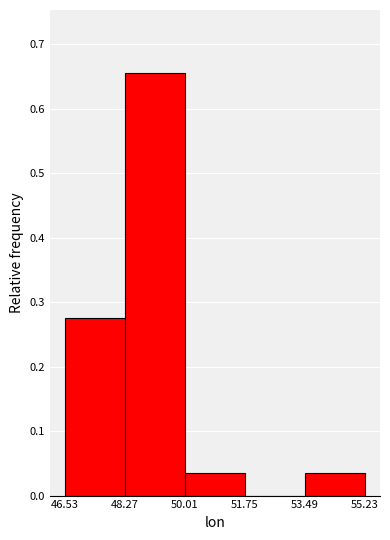

Reading left to right, list every bar in this chart as the range it spans on the x-axis followed by its height. The values are not printed on the chart, so give them approximately, as read against the axis.

46.53 to 48.27: 0.28
48.27 to 50.01: 0.66
50.01 to 51.75: 0.03
51.75 to 53.49: 0
53.49 to 55.23: 0.03